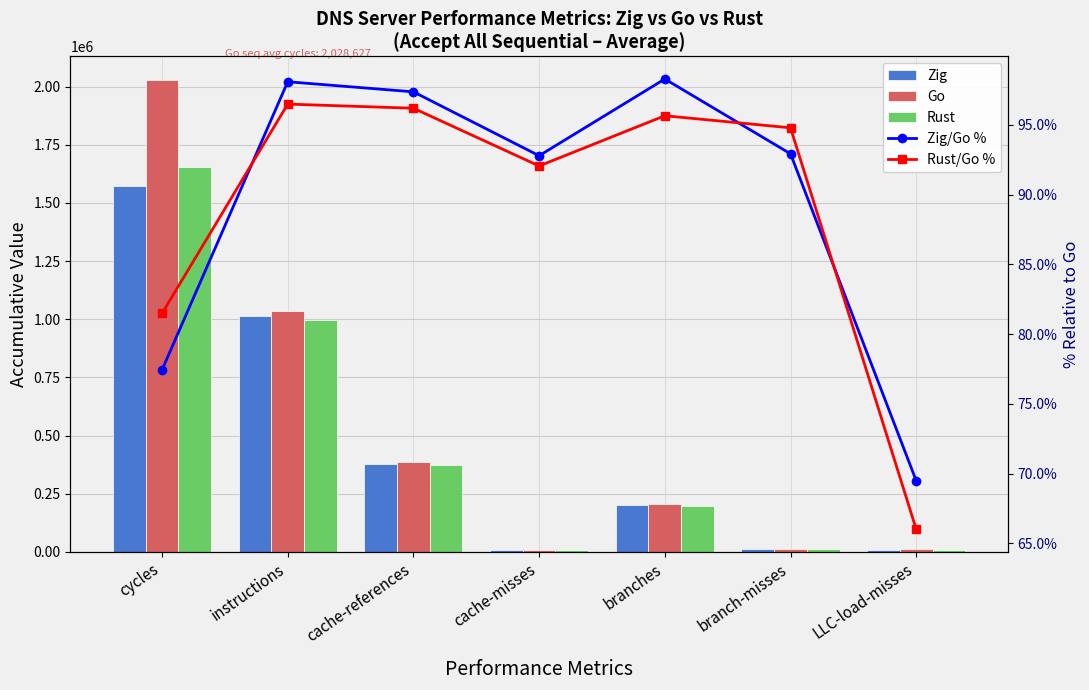

What is the total value across all series at instructions?

3046535.0